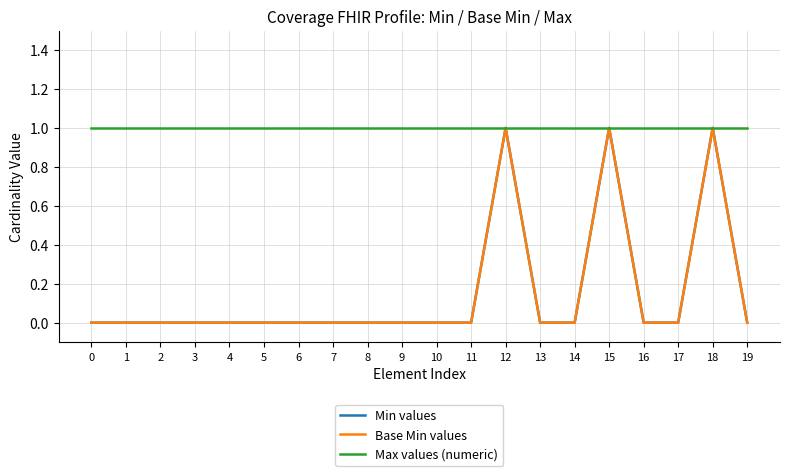

What is the value of the Max values (numeric) point at the 7th from the left?

1